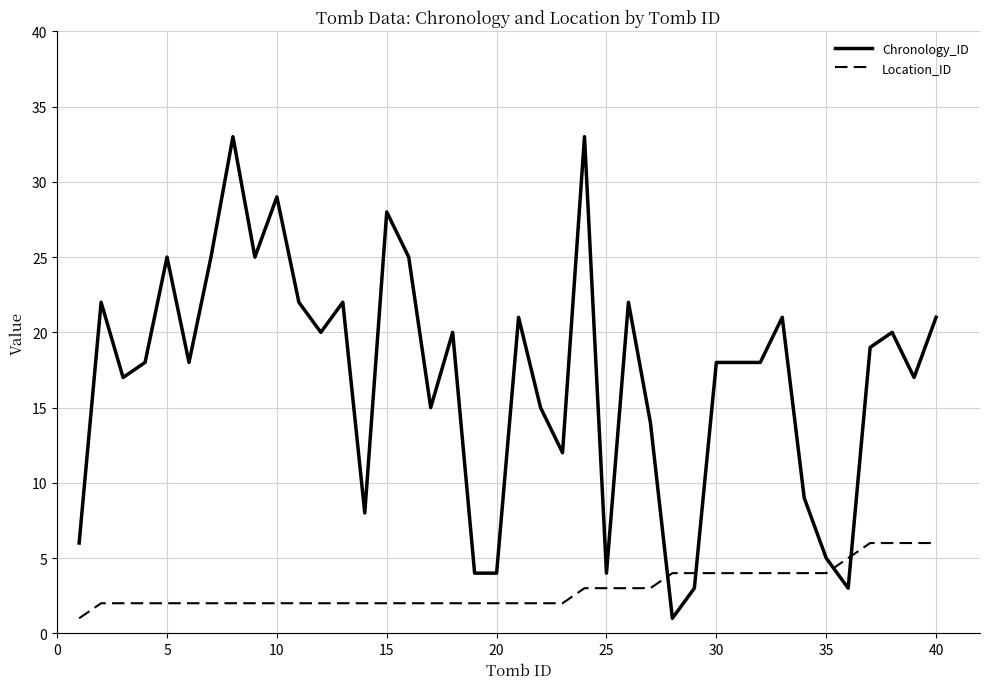

What are all the series names shown in the legend?

Chronology_ID, Location_ID